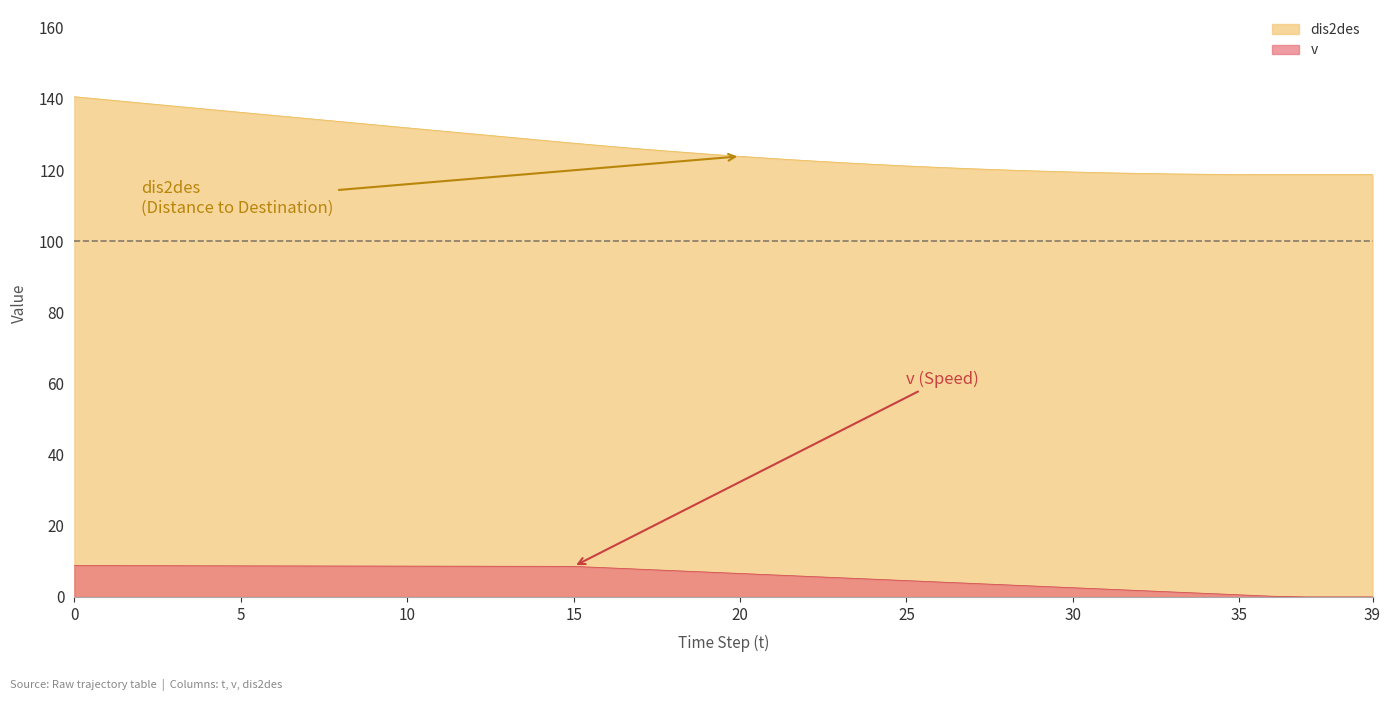

What is the value of the v point at the 8th from the left?

8.7